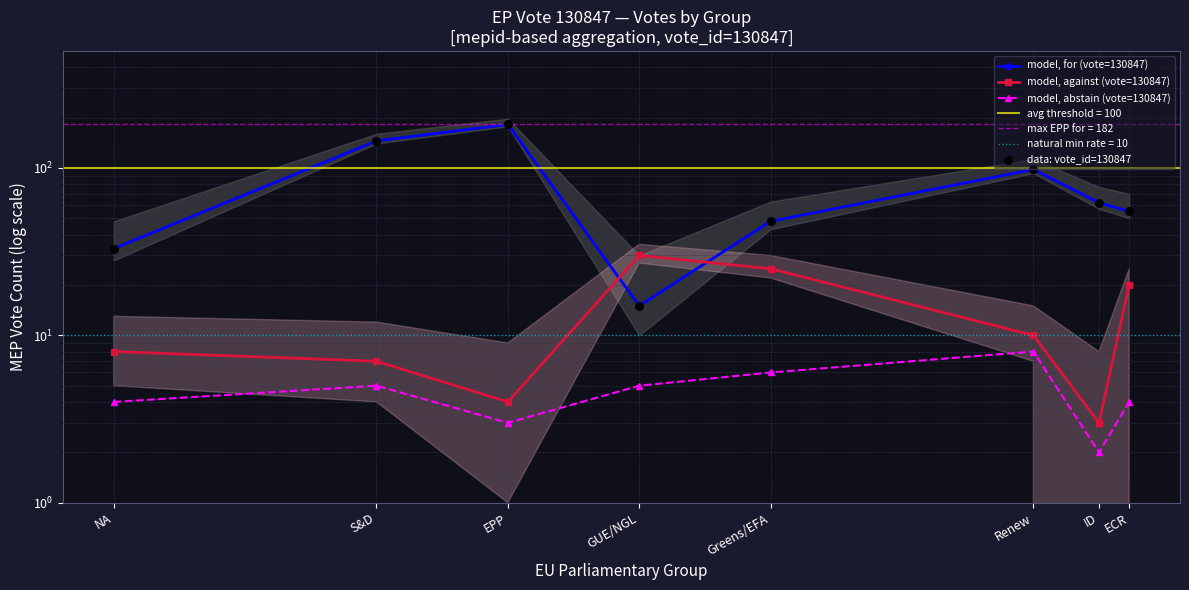

Which series has the widest spread of Y values?

model, for (vote=130847)